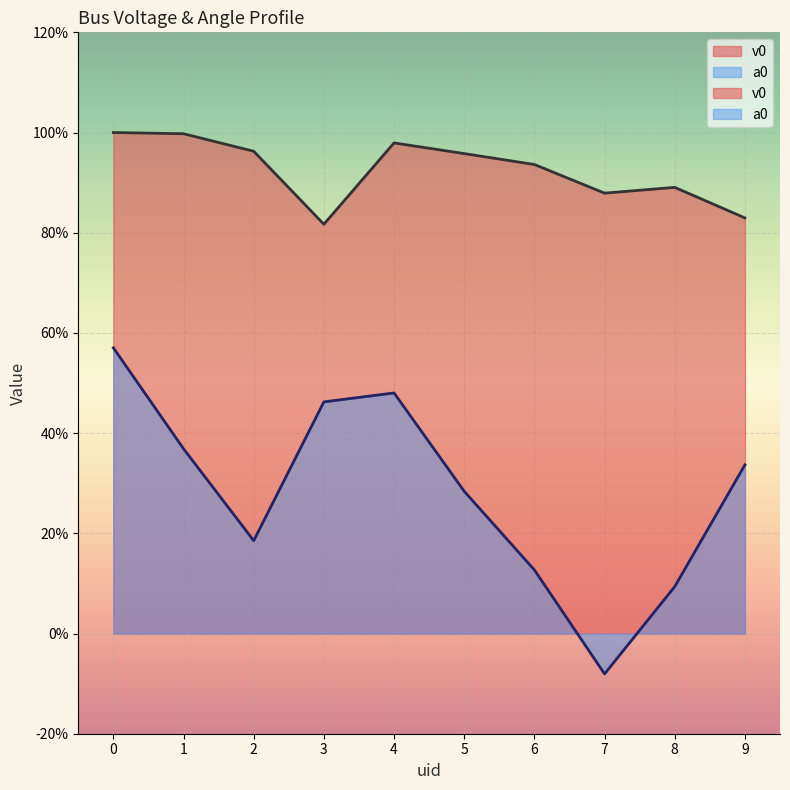

What is the value of the v0 point at the 5th from the left?

1.0